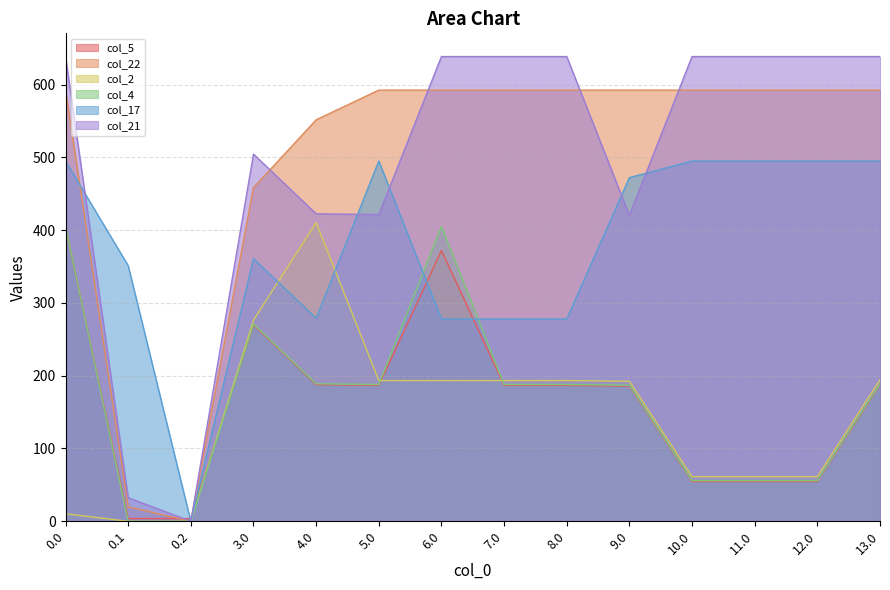

What is the approximate value of col_5 at 7.0?

186.8